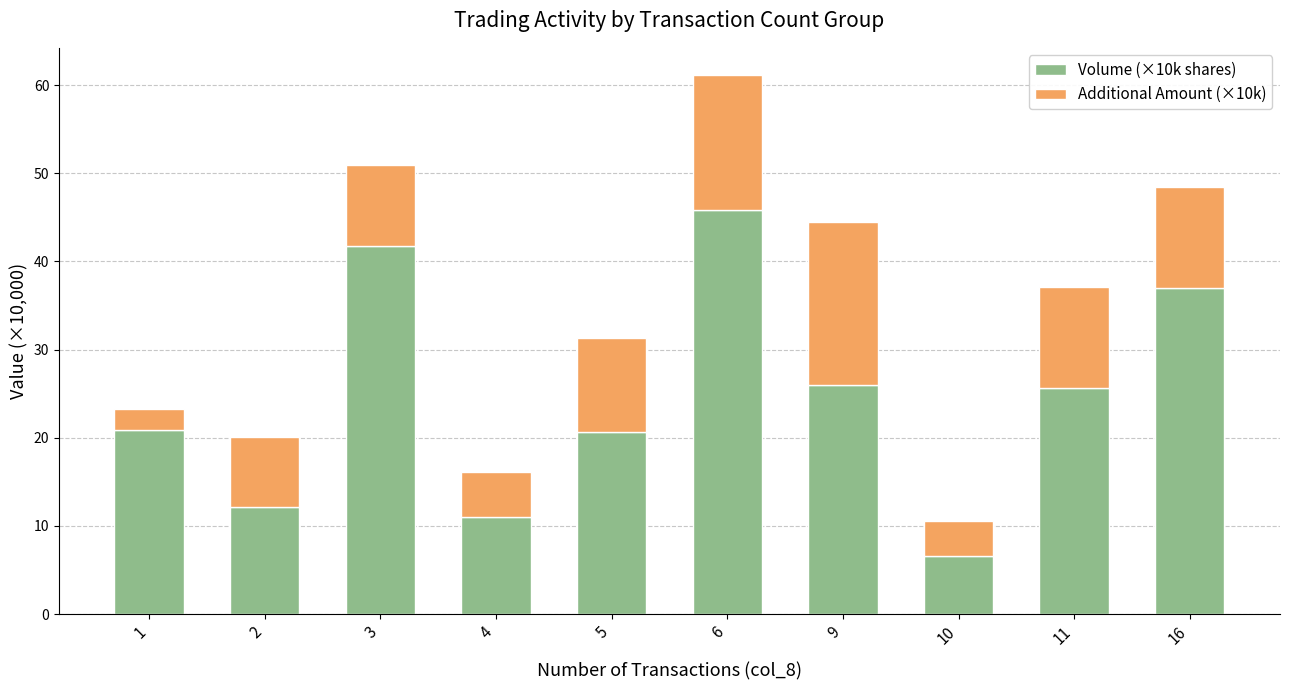

At which label does Volume (×10k shares) first exceed 25?

3